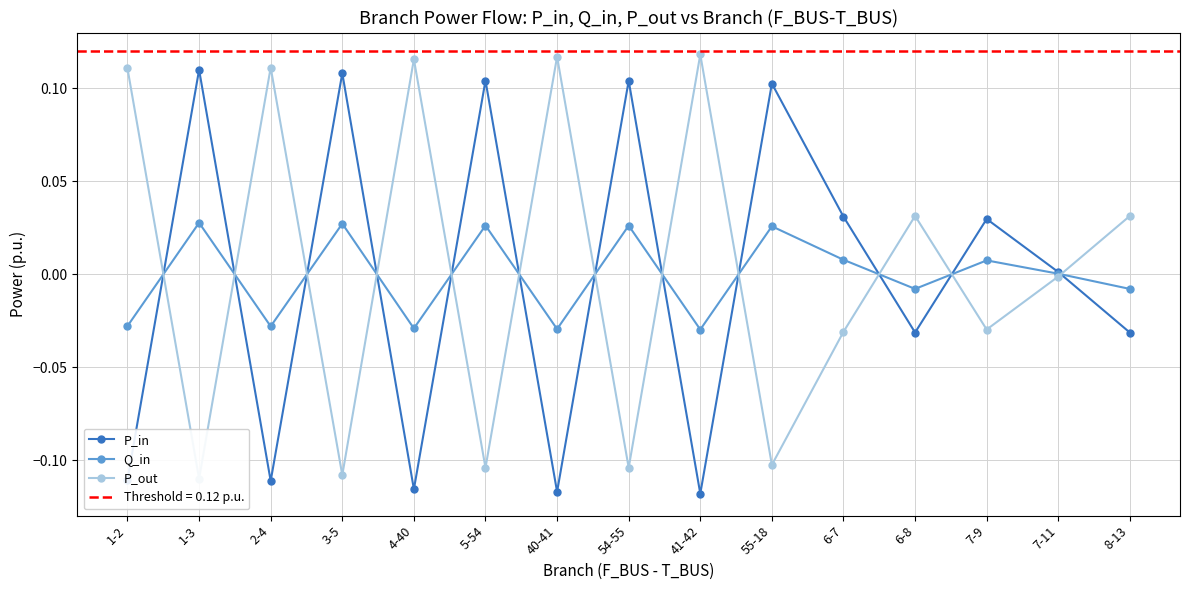

At how many categories does at least one series exceed 0?

15